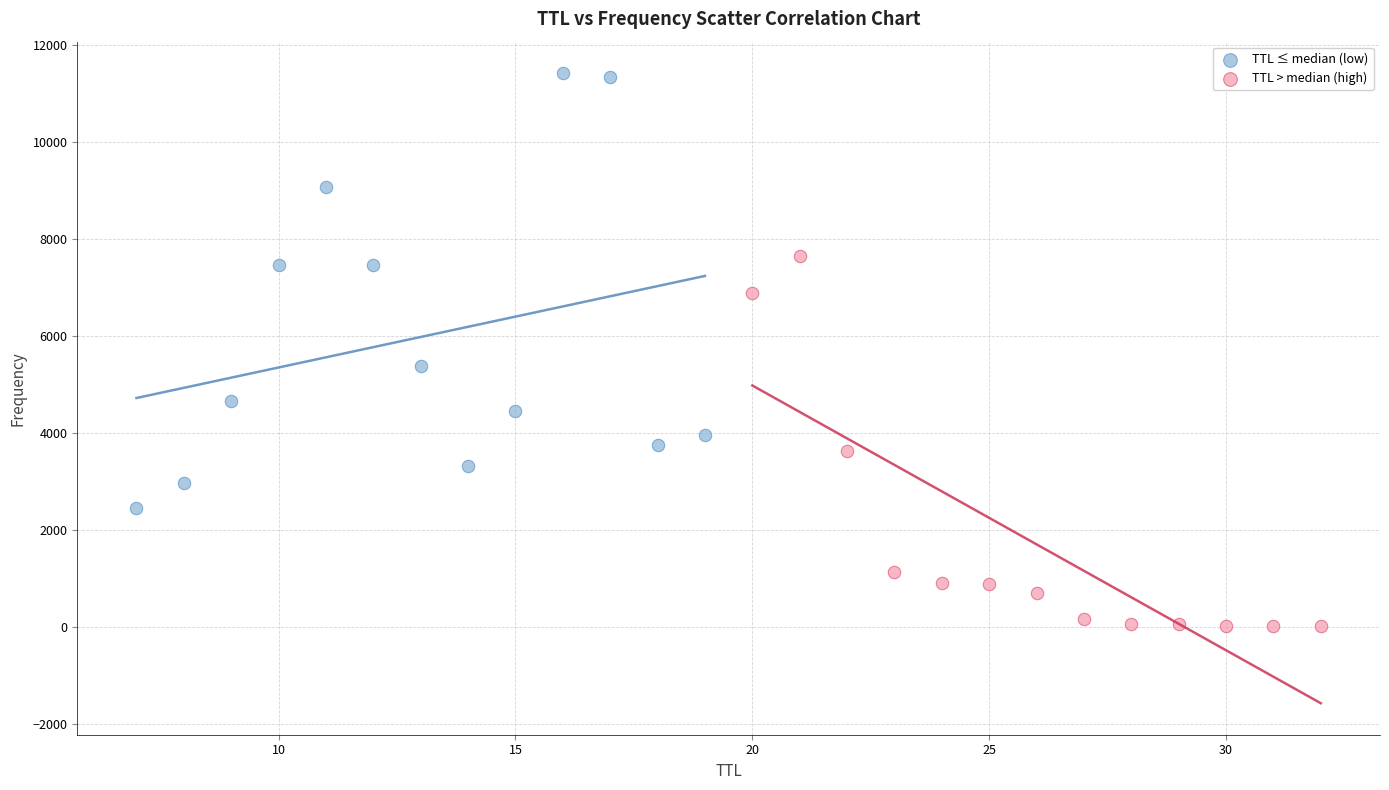

Which series has the largest Y range (max minus min)?

TTL ≤ median (low)